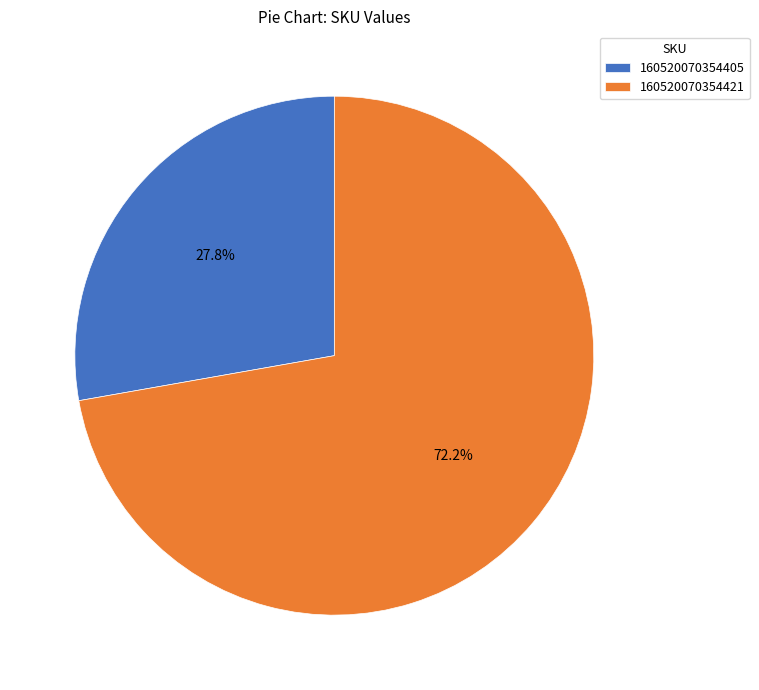

How much of the chart is everything except 160520070354405?

72.2%